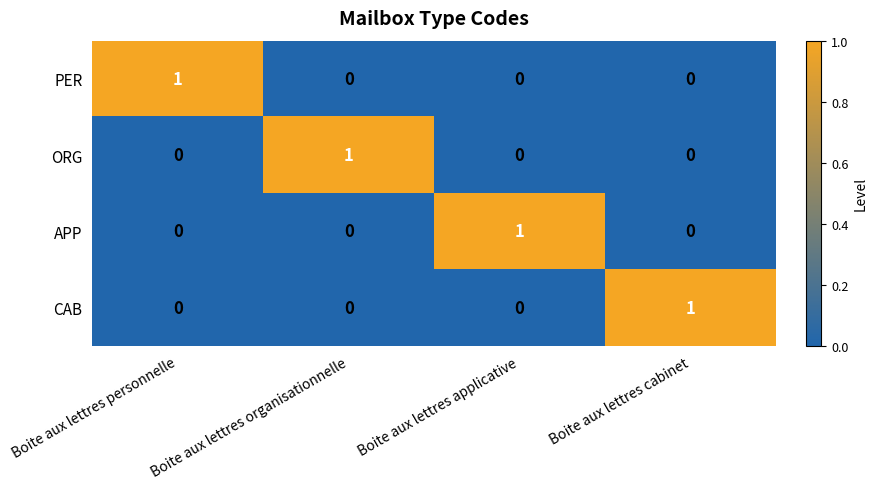

What is the difference between the highest and lowest values at Boite aux lettres personnelle?

1